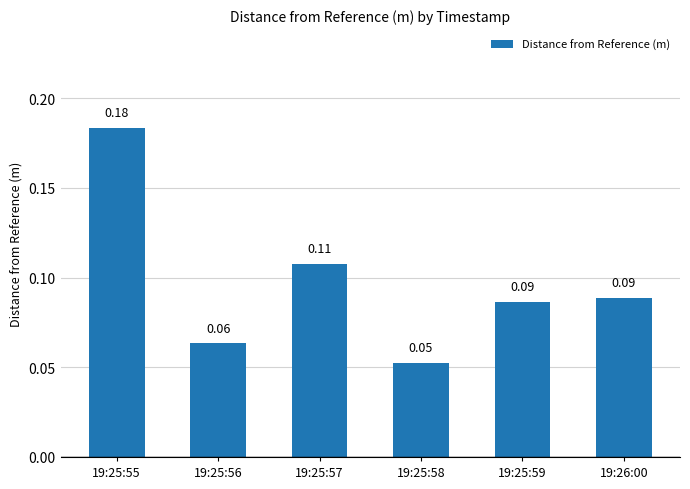

At which label is the value closest to 0?

19:25:58